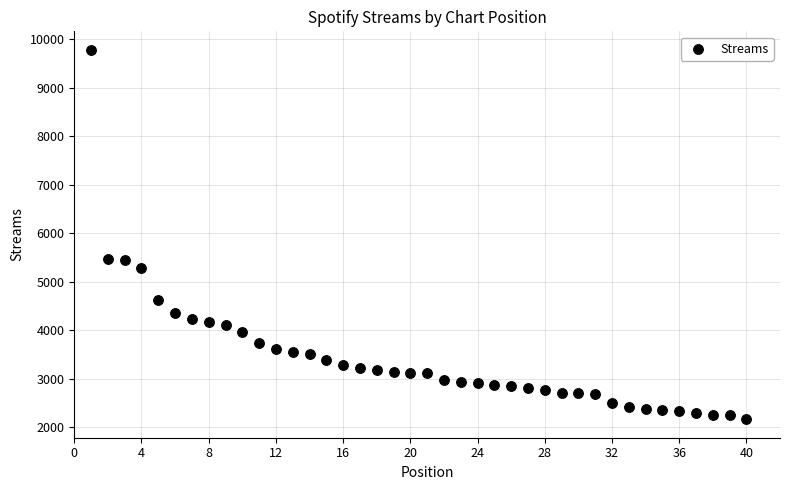

What is the range of Y values (max minus min)?

7616